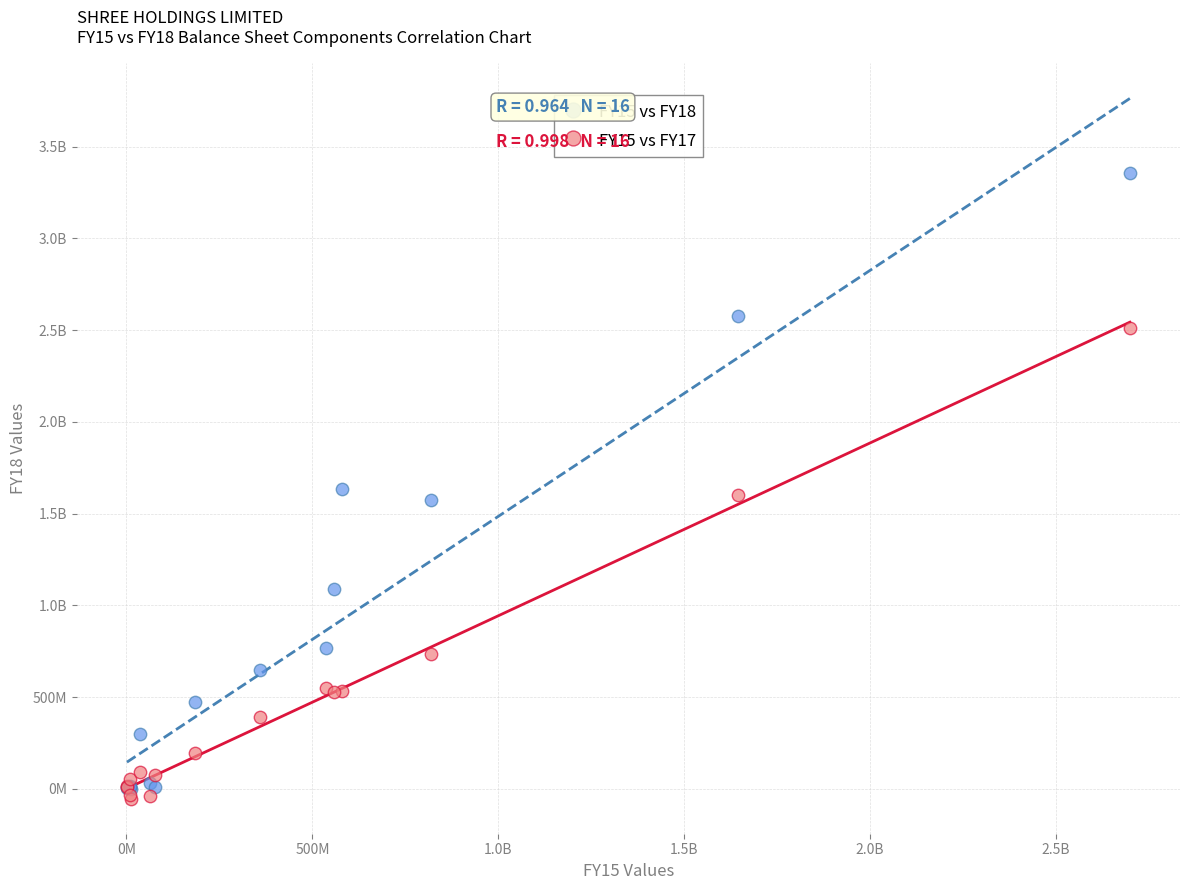

What are all the series names shown in the legend?

FY15 vs FY18, FY15 vs FY17